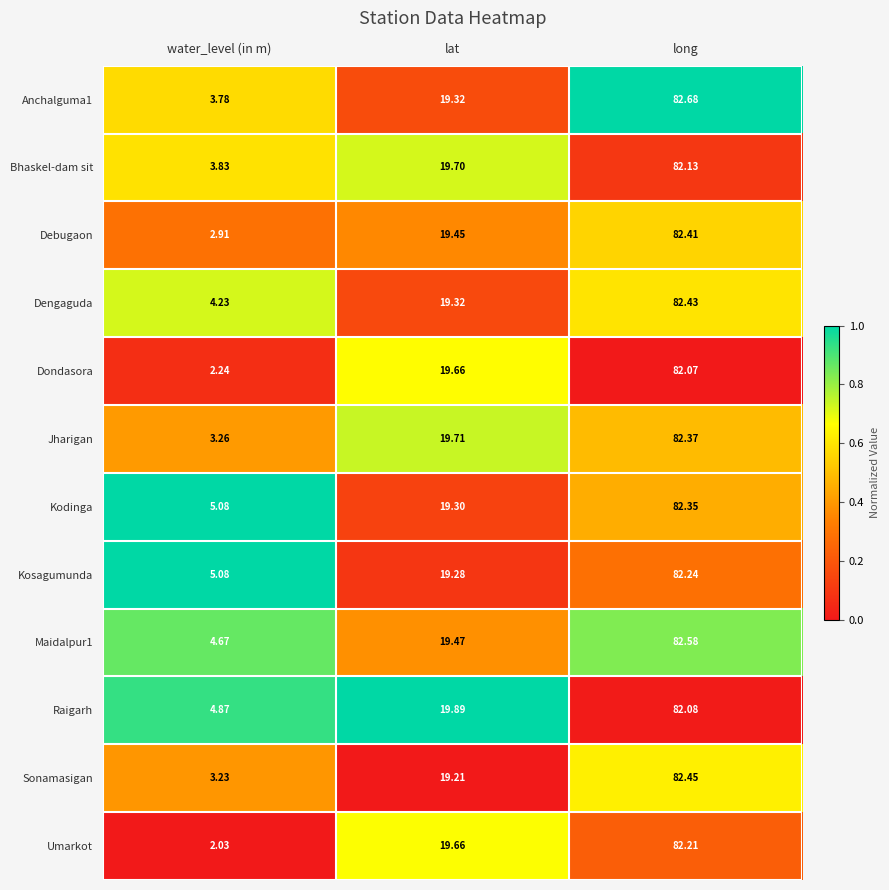

Between water_level (in m) and long, which series saw the biggest shift?

Umarkot